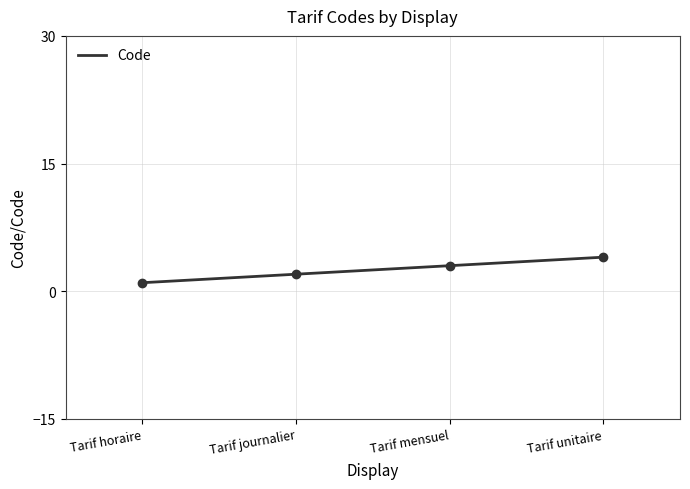

The chart shows a value of 4 at Tarif journalier. True or false?

False